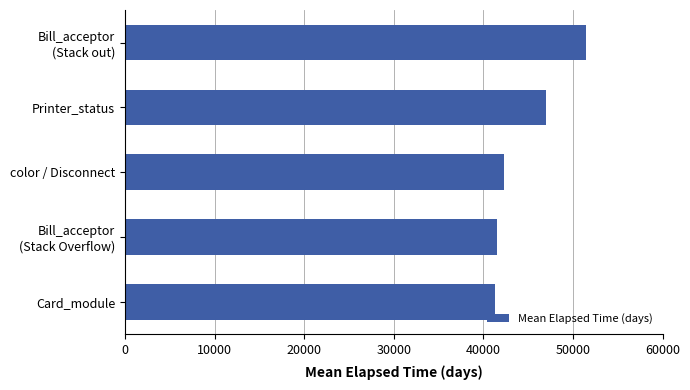

What is the minimum value shown in the chart?

41297